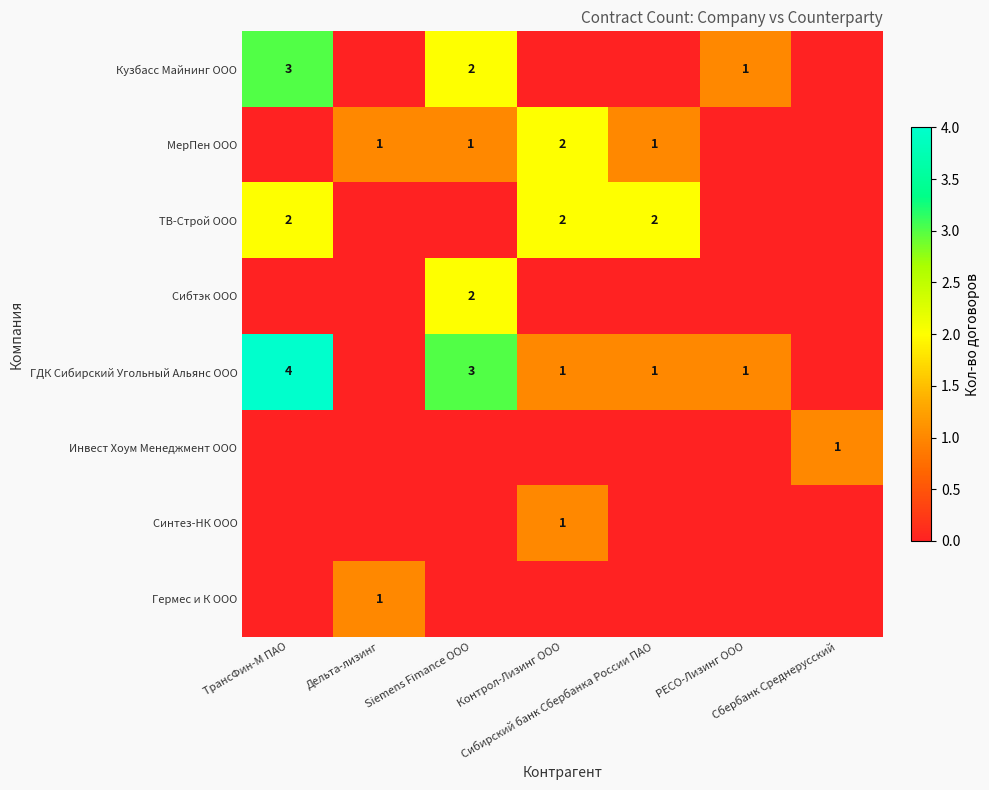

What is the sum of all МерПен ООО values?

5